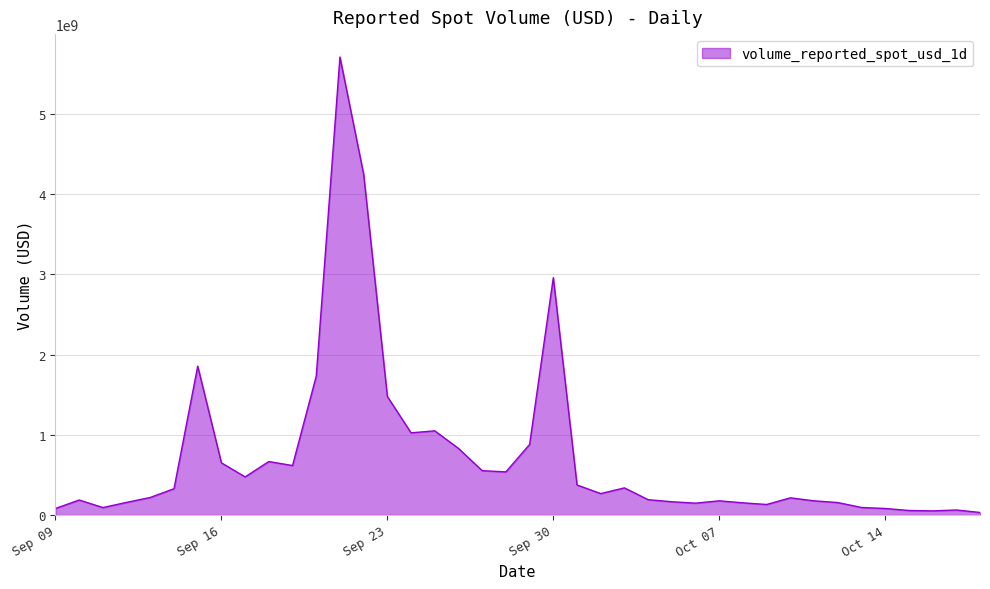

What is the maximum value shown in the chart?

5711299220.5